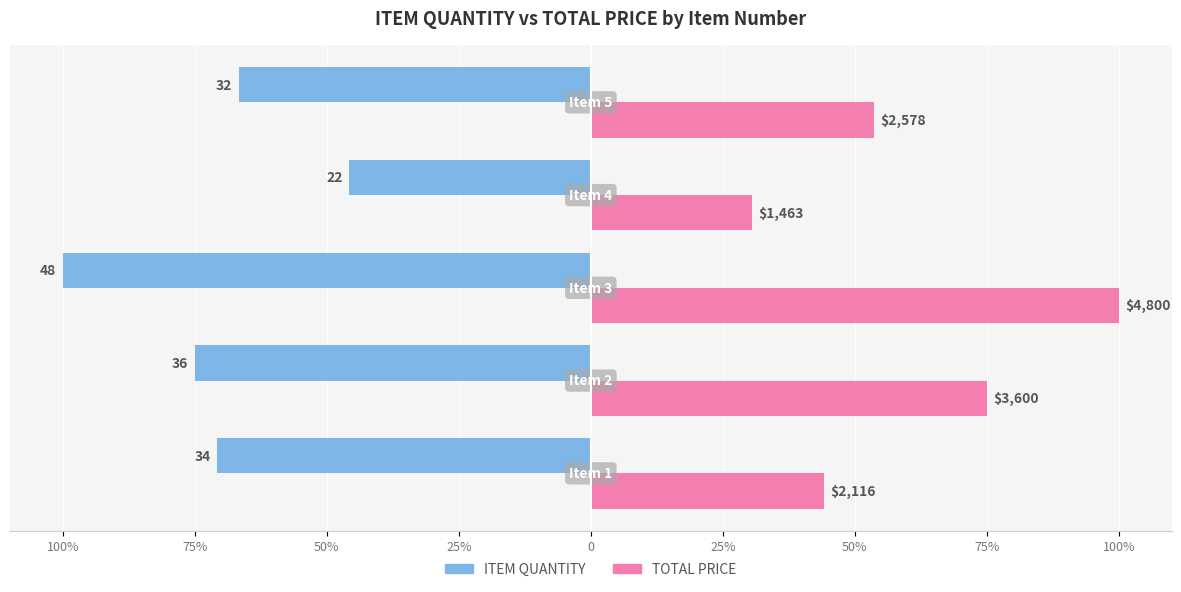

What are all the series names shown in the legend?

ITEM QUANTITY, TOTAL PRICE